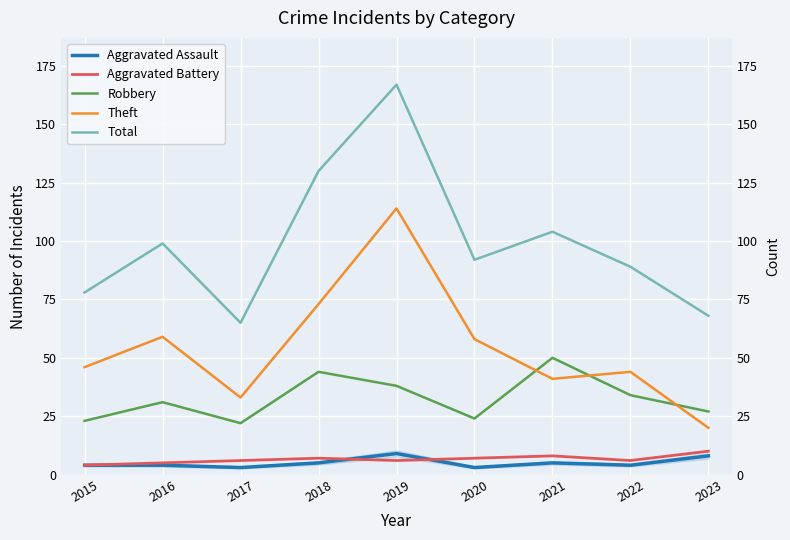

Where do Robbery and Theft first cross each other?

2020 and 2021